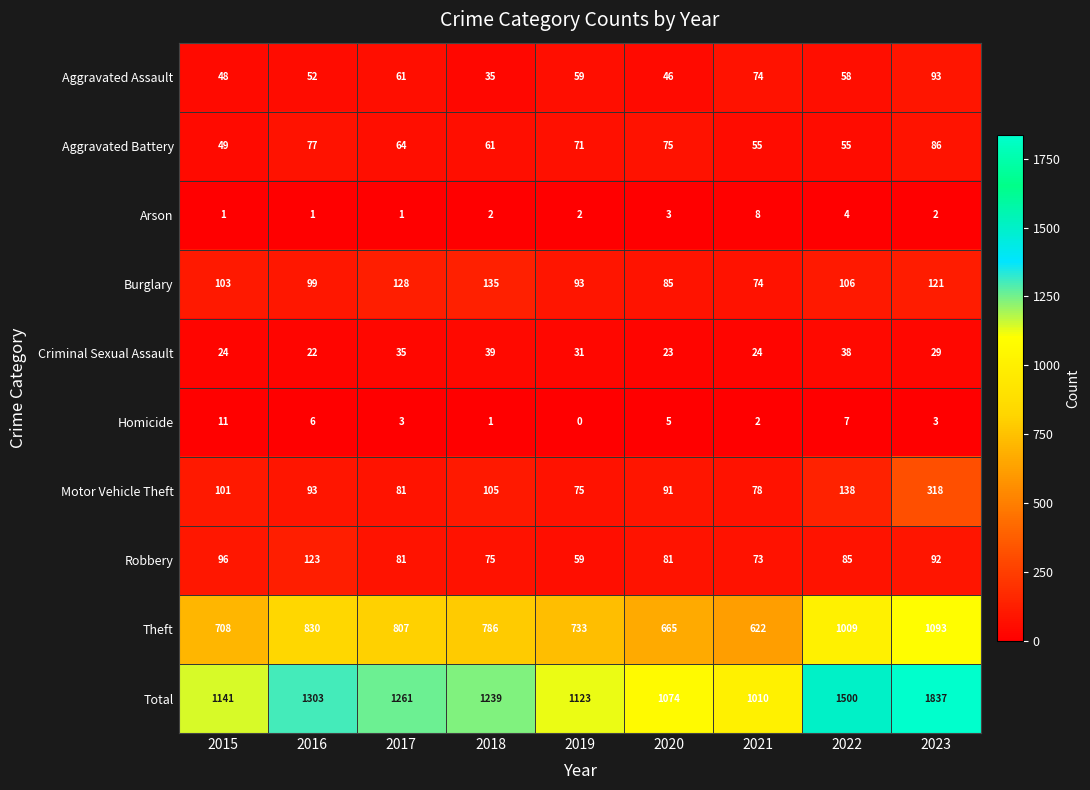

The Robbery series shows 150 at 2015. True or false?

False